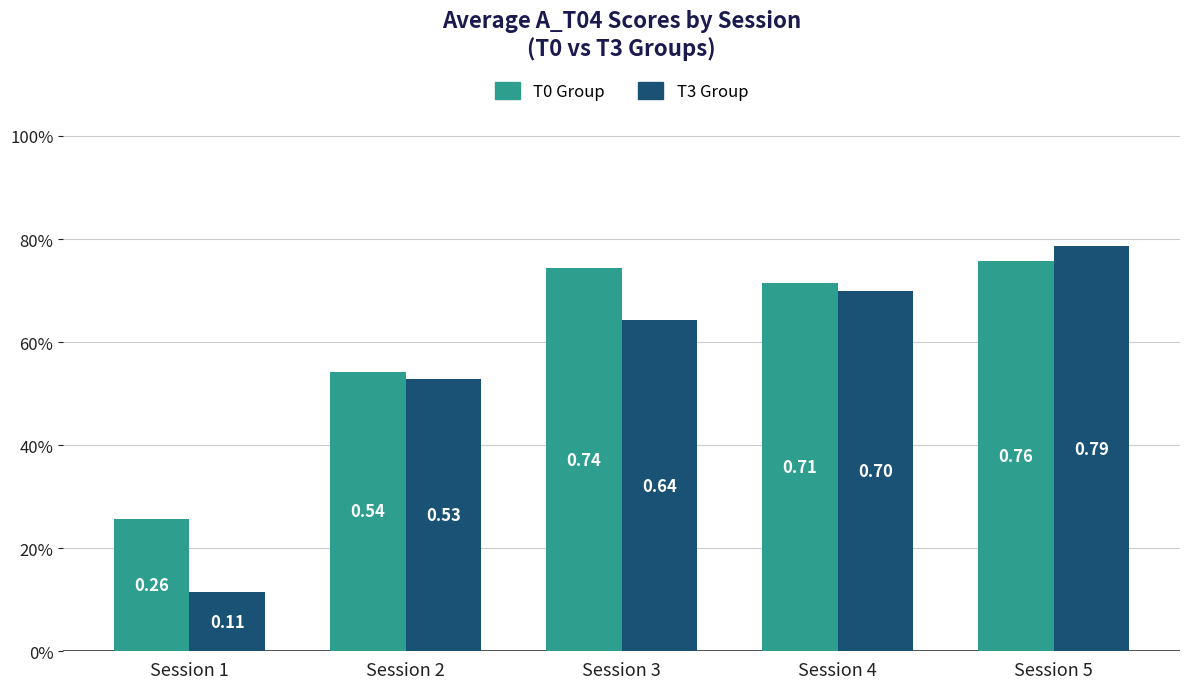

What is the difference between the maximum and minimum values in the T3 Group series?

0.7